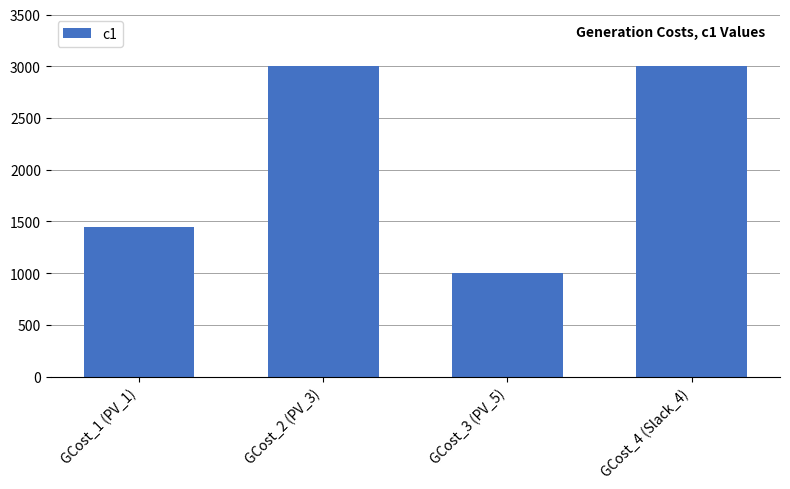

Where is the data nearest to the value 2000?

GCost_1 (PV_1)